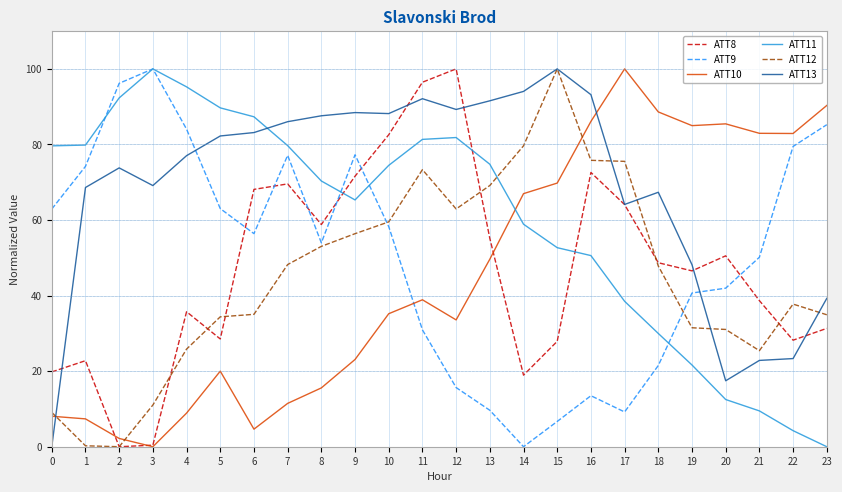

Which series changed the most between 2 and 14?

ATT9